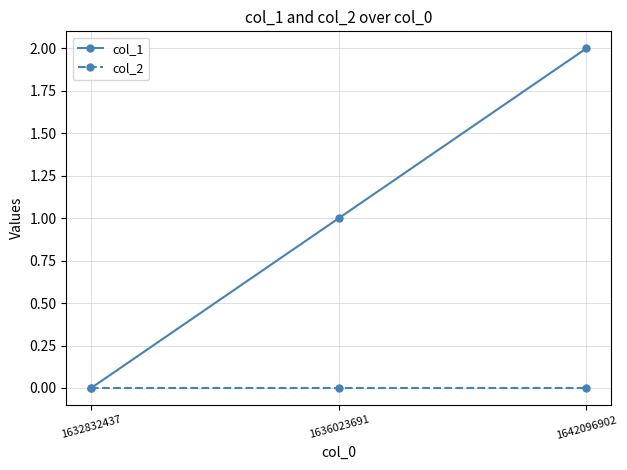

Is it true that col_1 equals 1 at 1632832437?

False